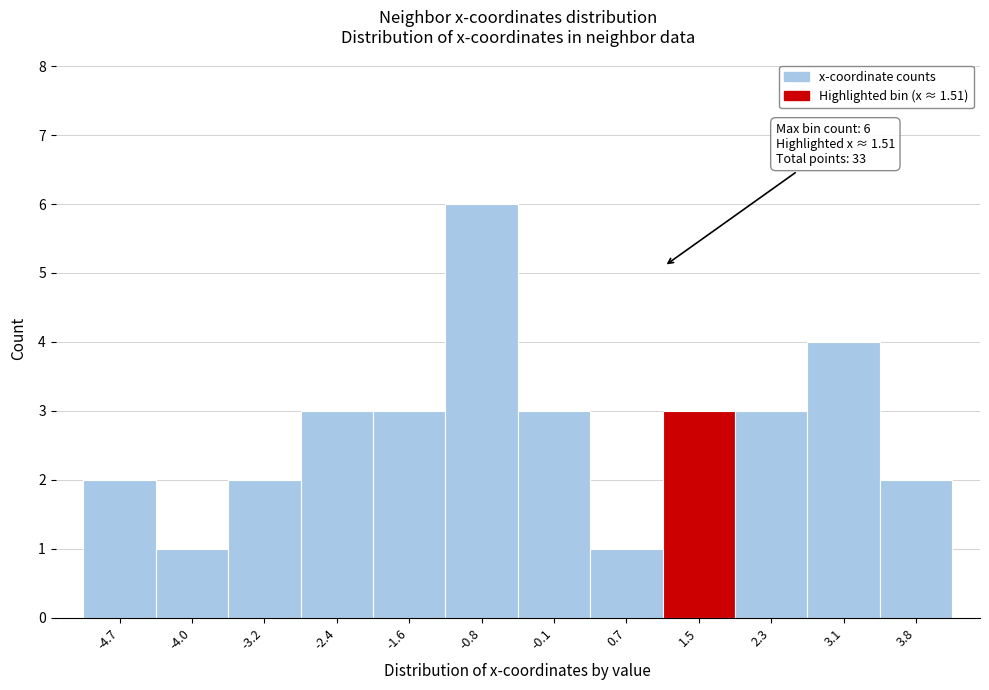

Reading left to right, list all the values displayed in this chart.

-4.7=2	-4.0=1	-3.2=2	-2.4=3	-1.6=3	-0.8=6	-0.1=3	0.7=1	1.5=3	2.3=3	3.1=4	3.8=2